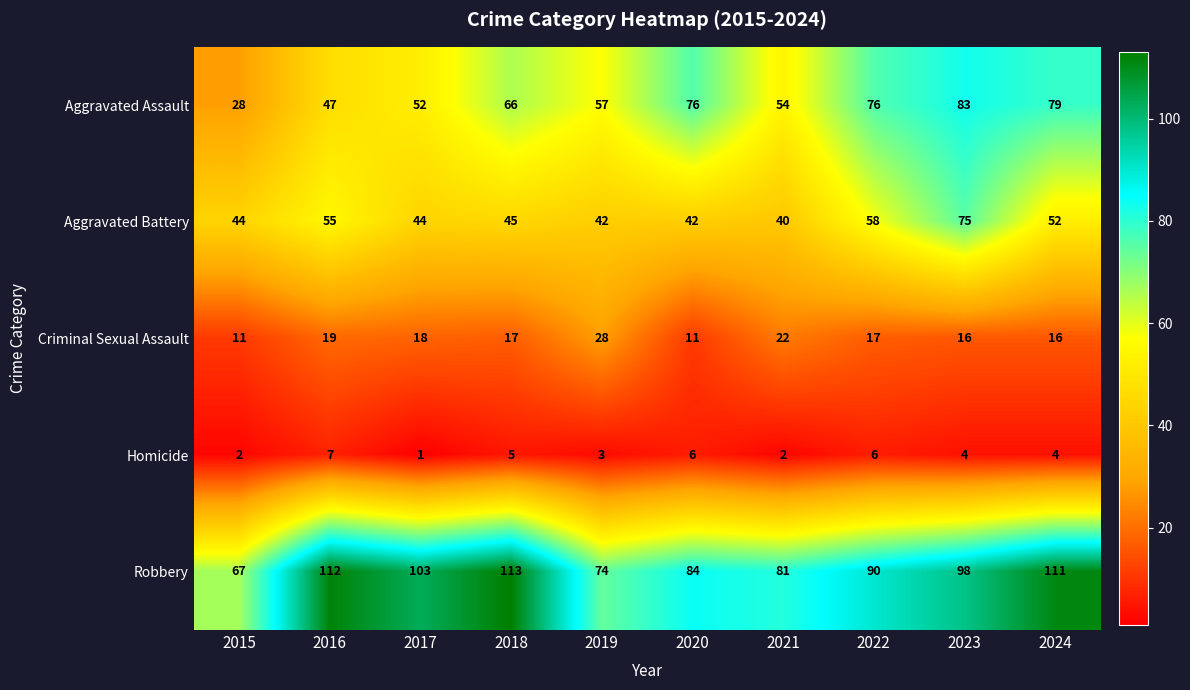

At which category is the sum across all series the highest?

2023